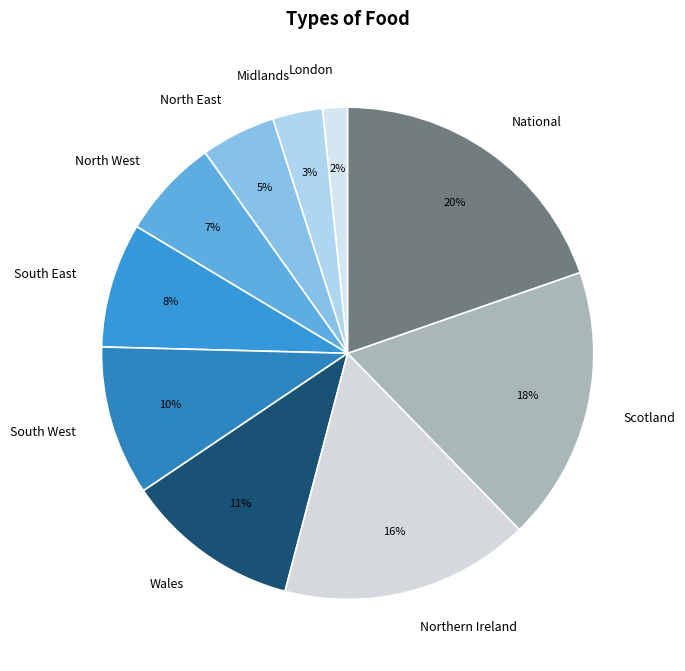

Between Midlands and South West, which is larger?

South West